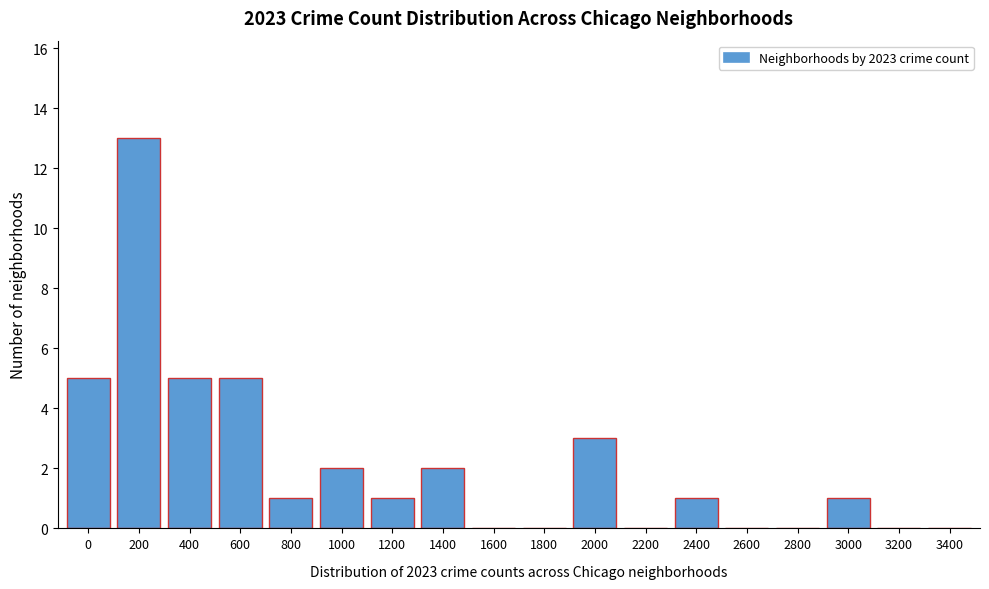

Reading right to left, extract all data points from this chart.

3400=0	3200=0	3000=1	2800=0	2600=0	2400=1	2200=0	2000=3	1800=0	1600=0	1400=2	1200=1	1000=2	800=1	600=5	400=5	200=13	0=5